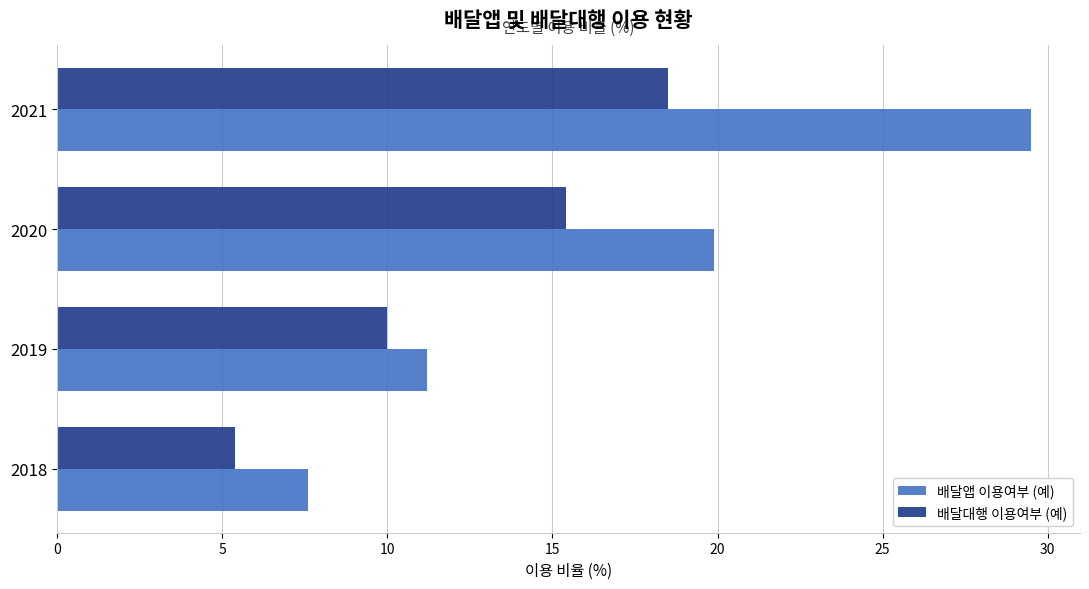

How many data points in 배달대행 이용여부 (예) are less than 15?

2